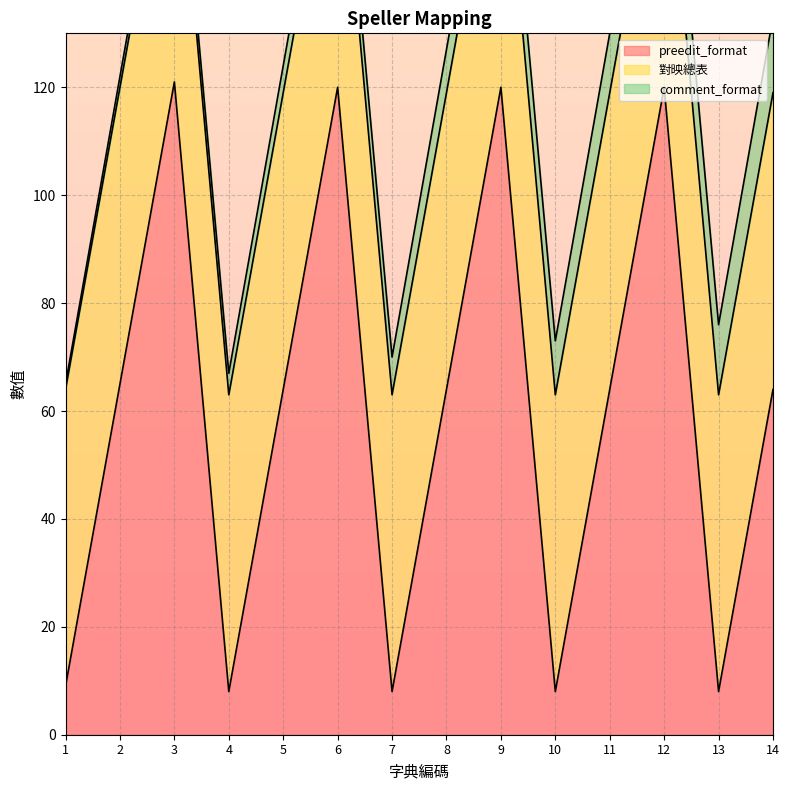

What is the difference between the comment_format values at 1 and 11?

10